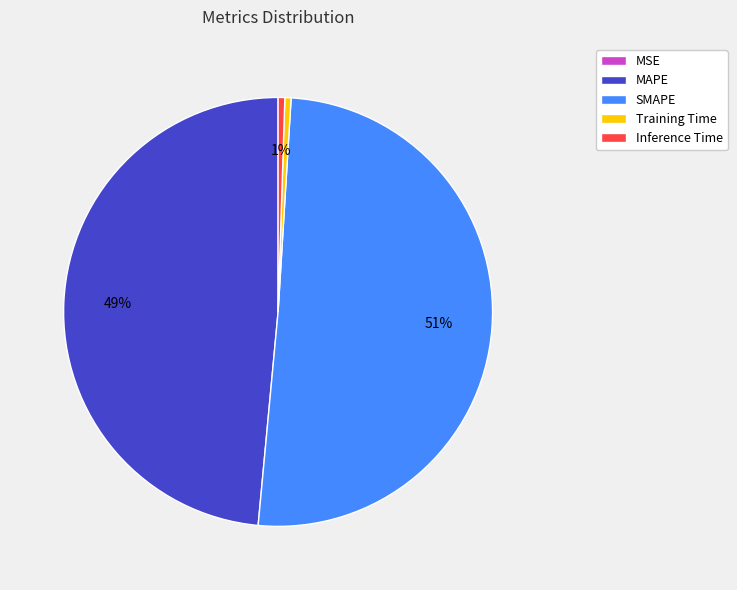

Which slice represents more than half of the pie?

SMAPE